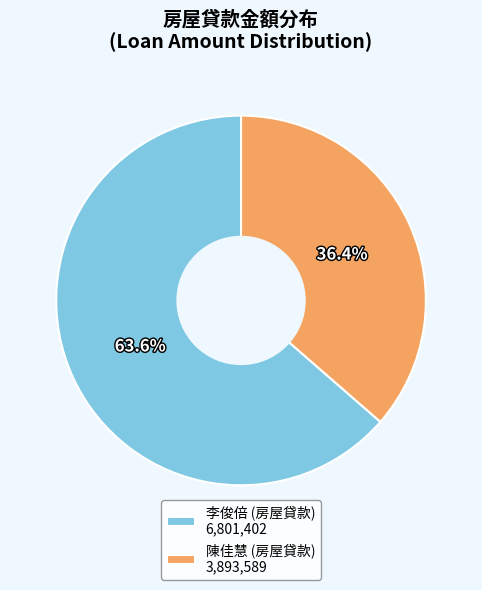

How many segments does this pie chart have?

2